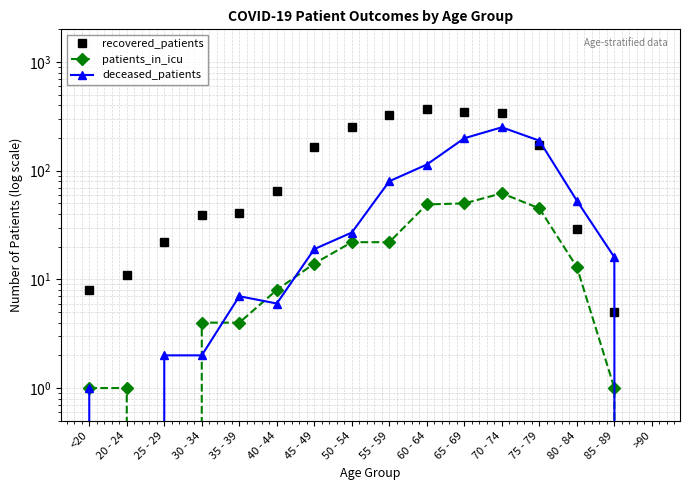

What is the value of the recovered_patients point at the 14th from the left?

29